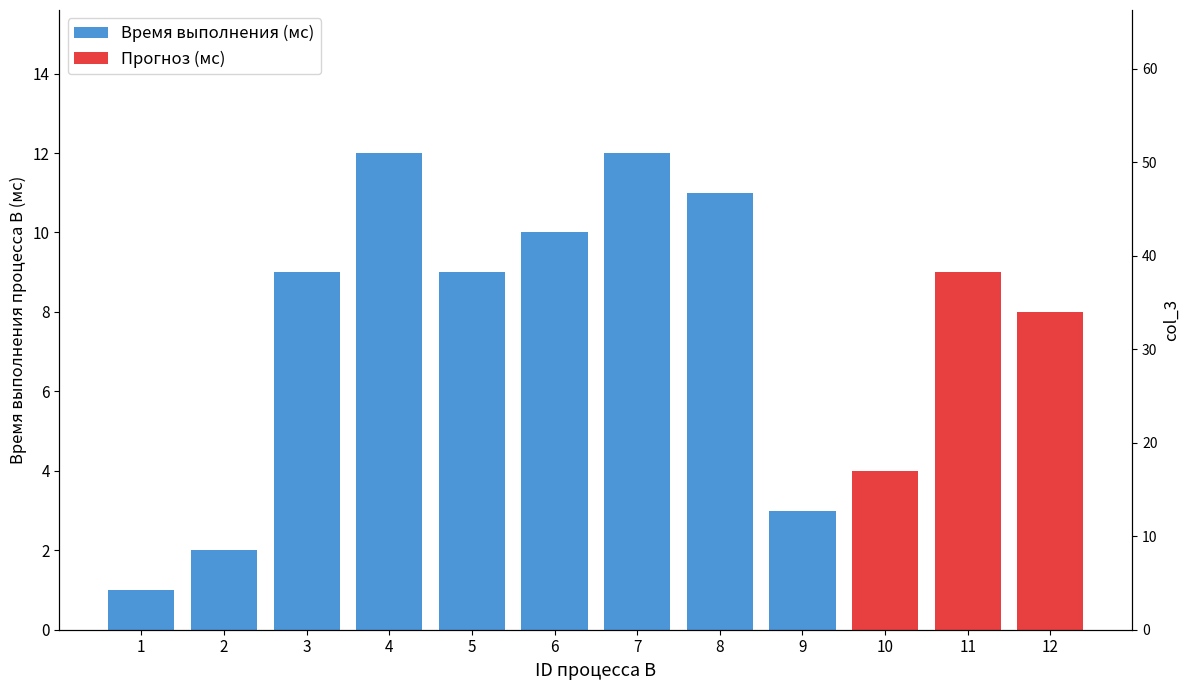

Which category has the lowest value across all series?

1